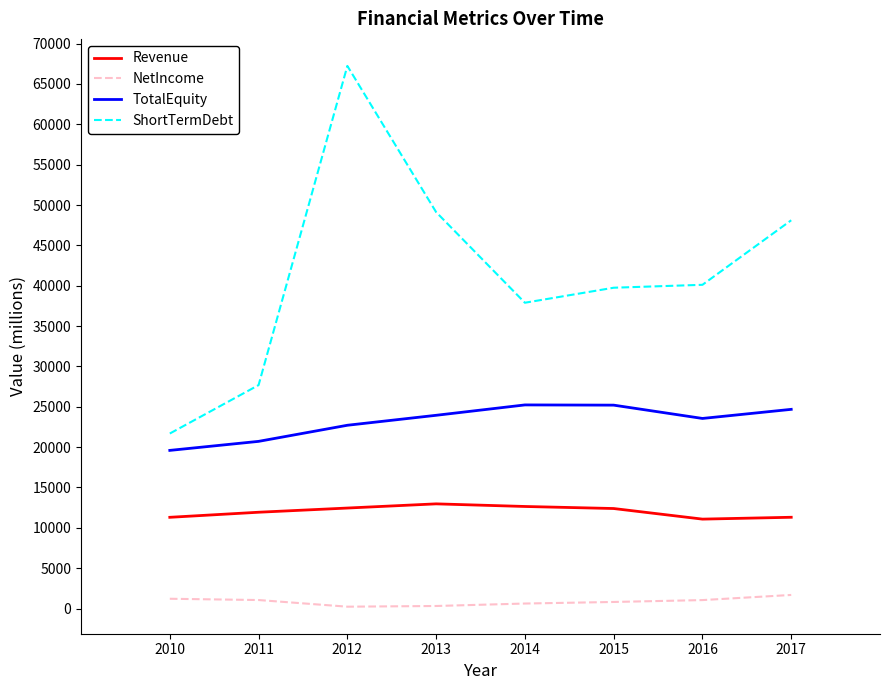

Is the value of NetIncome at 2017 greater than the value of TotalEquity at 2017?

No